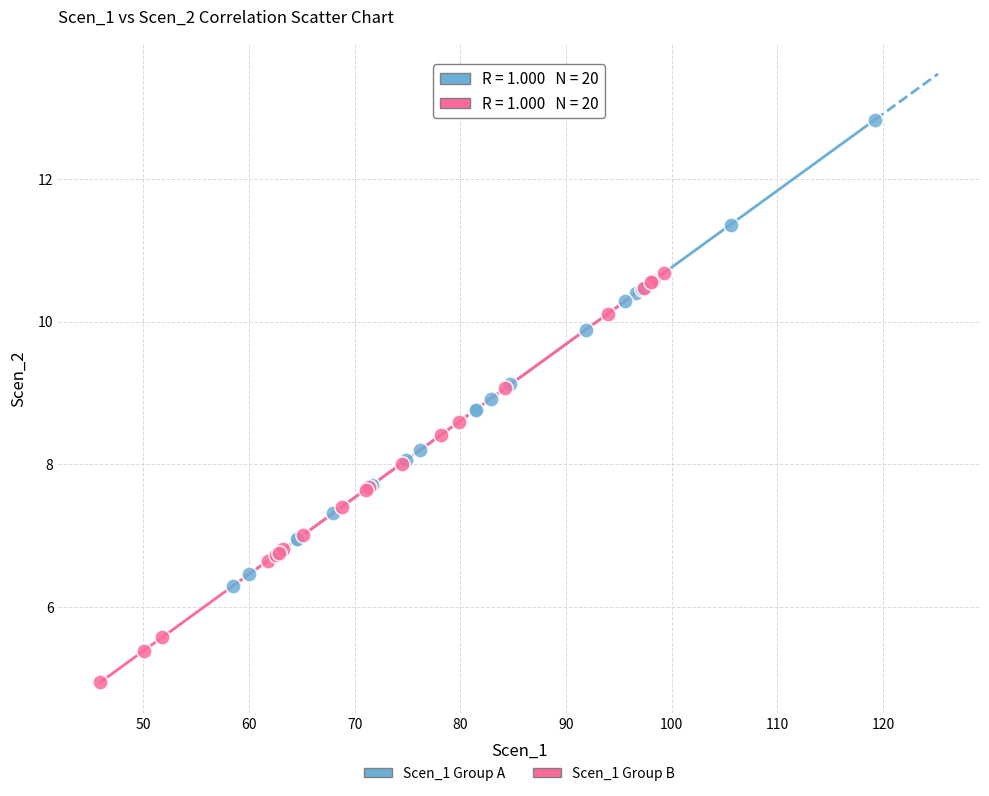

Which series reaches the minimum Y coordinate?

Scen_1 Group B